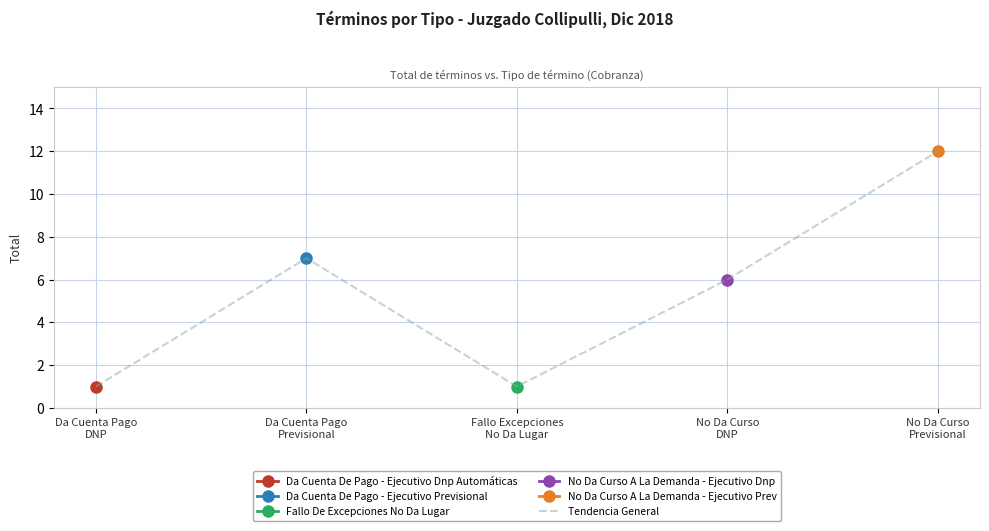

What is the value of the 4th point from the left?

6